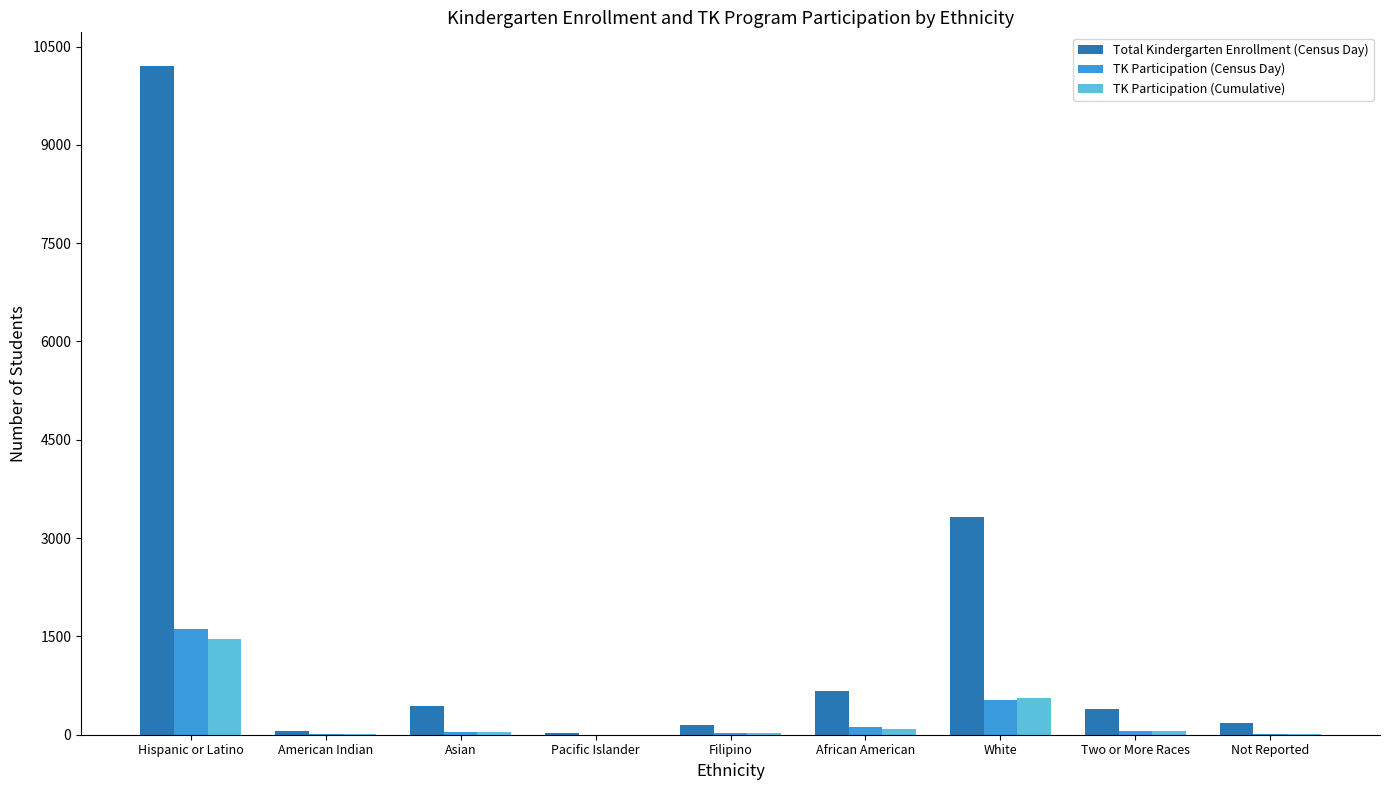

How many categories are shown in the chart?

9